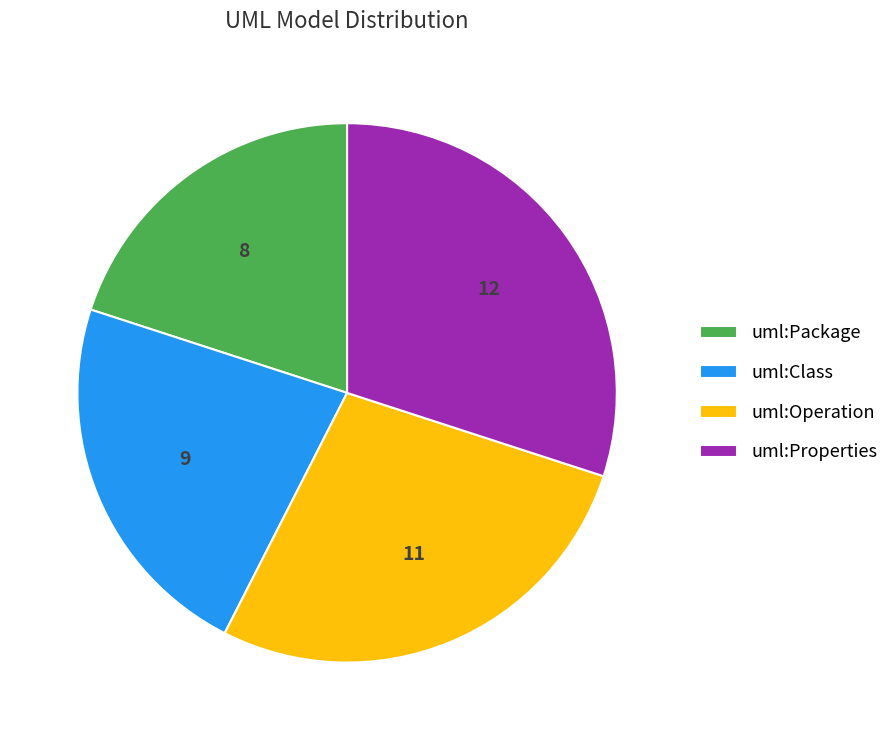

What is the largest slice in the pie chart?

uml:Properties